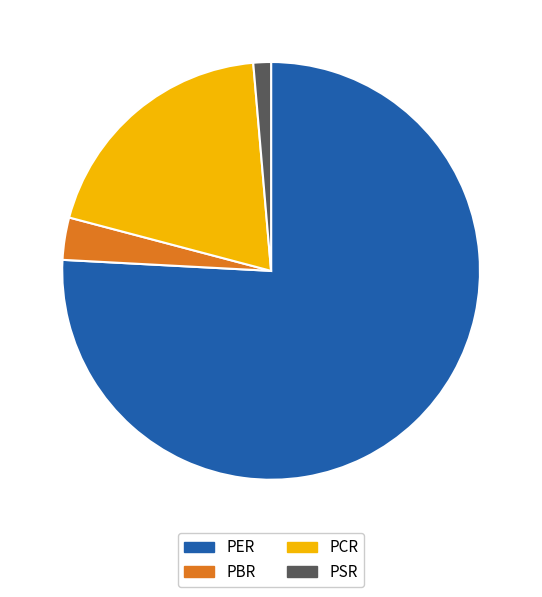

How many slices are in this pie chart?

4